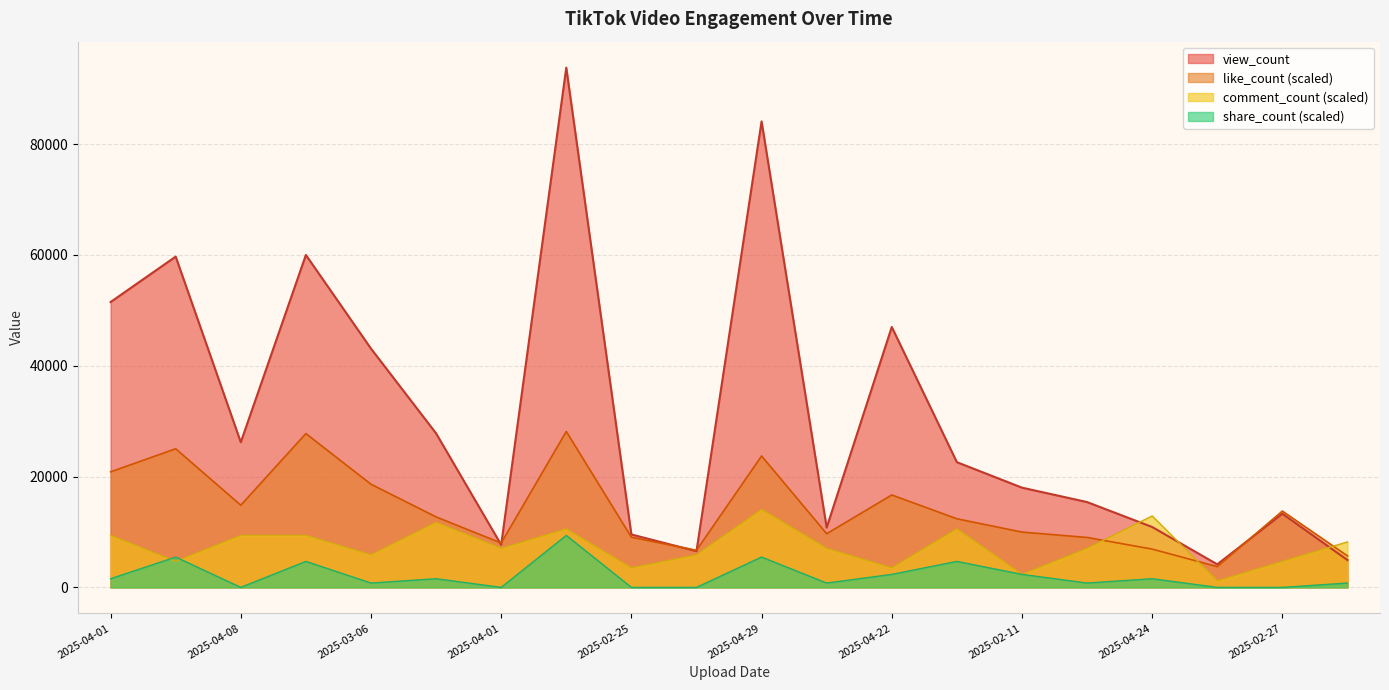

At which category does like_count reach its first local peak?

2025-02-18